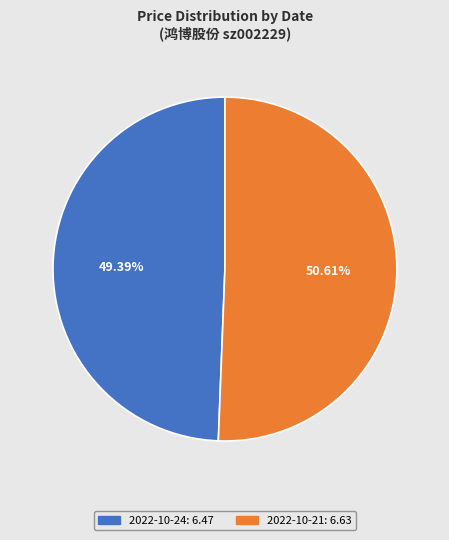

How many slices are in this pie chart?

2